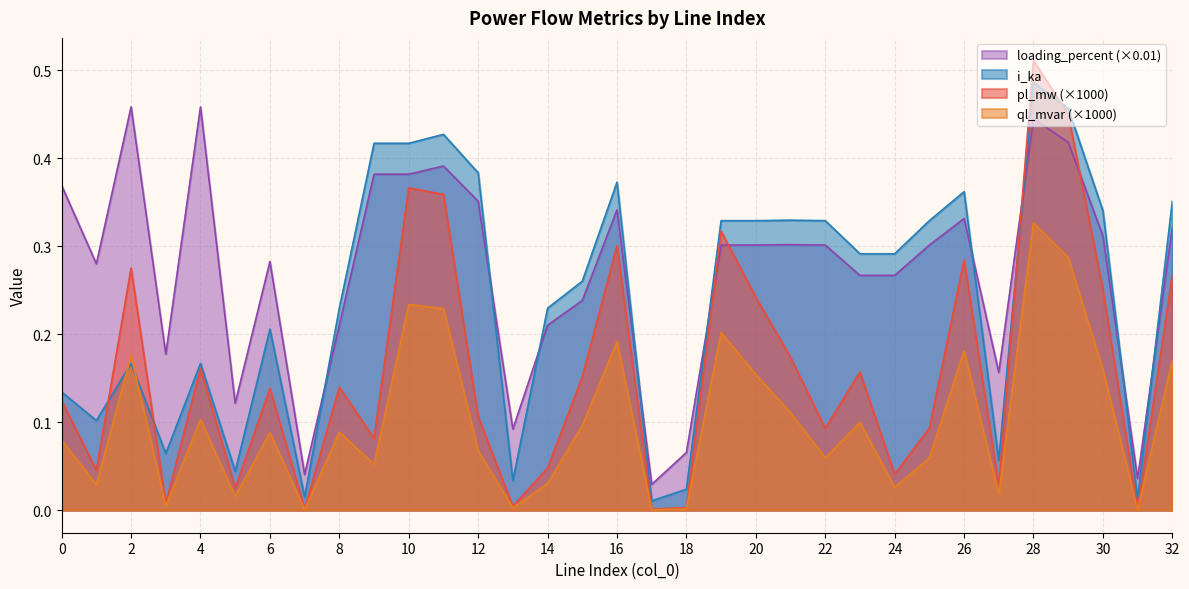

Between which two adjacent categories do pl_mw and i_ka first intersect?

1 and 2